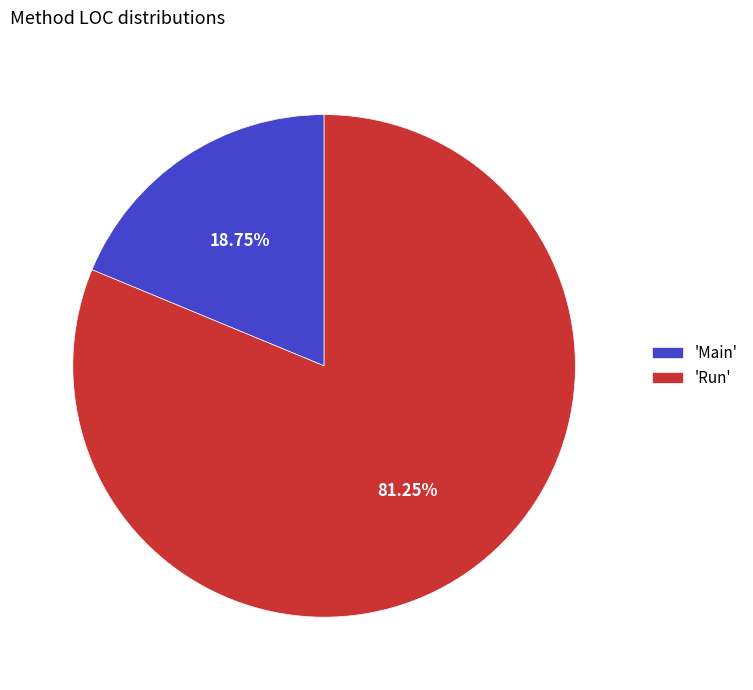

Which category accounts for the majority?

'Run'